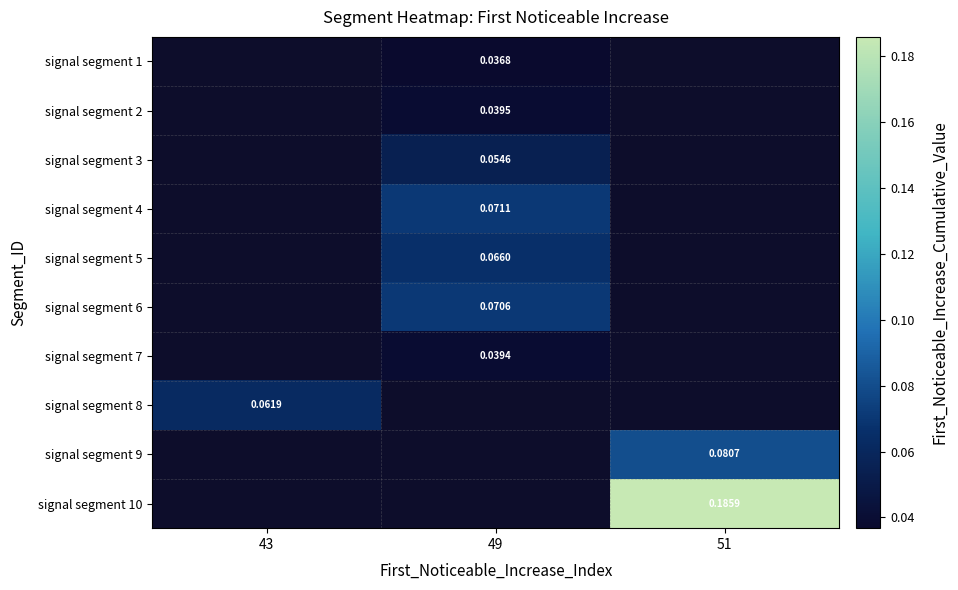

True or false: signal segment 6 has a value of 0.1 at 49.

False